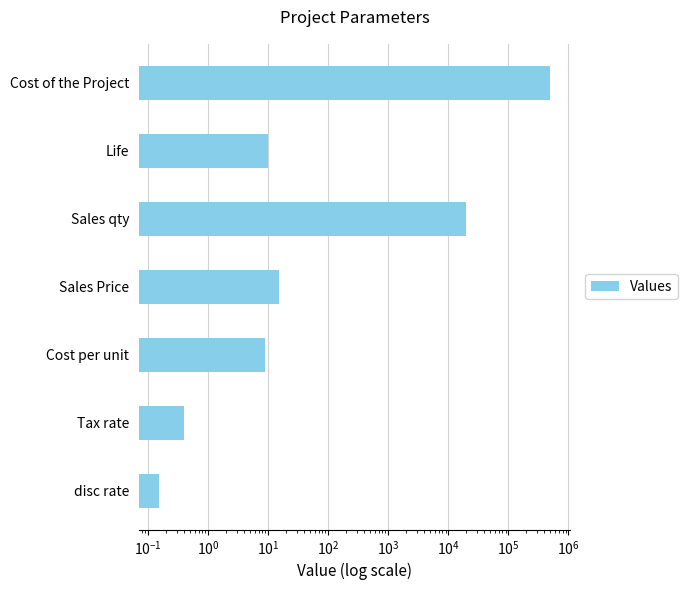

True or false: the data shows 0.3 at Tax rate.

False